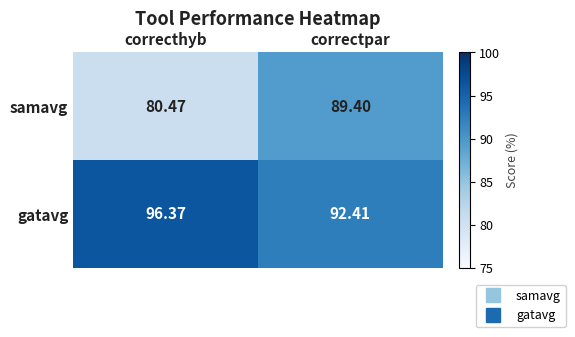

Count the number of data series in this chart.

2